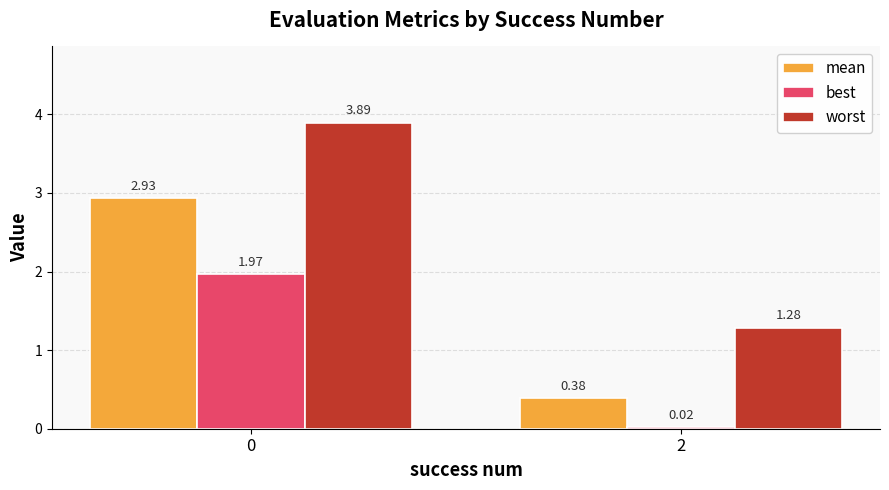

The worst series shows 3.9 at 0. True or false?

True